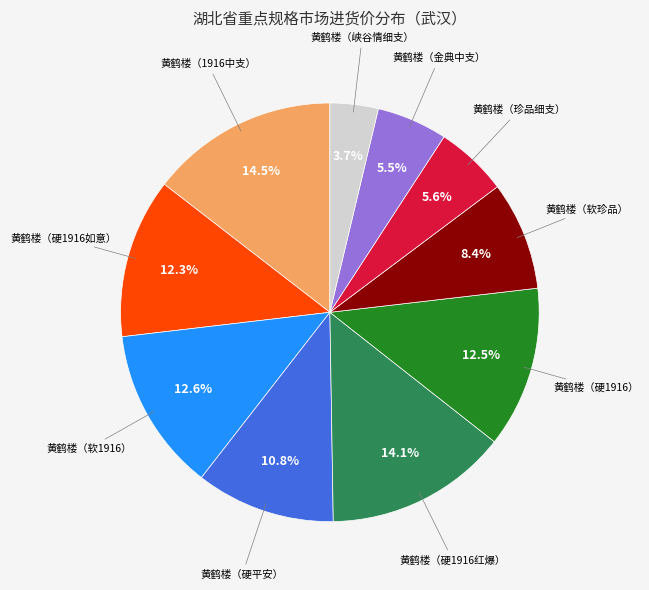

Is there any slice that represents more than half of the pie?

No